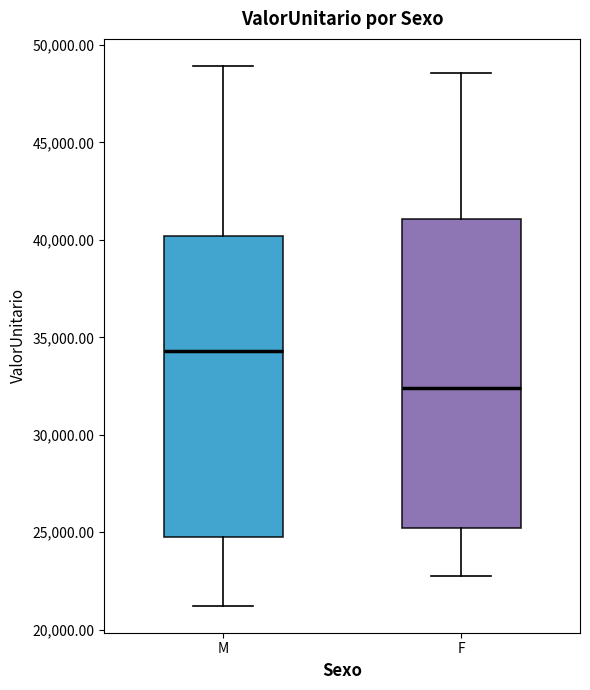

Reading left to right, transcribe this box plot: for each box, give where its median line is, the range the box spans, and where its two whiskers end, as read against the y-axis. The values are not printed on the chart, so give them approximately, as read against the axis.

M: median 34500, box 24500 to 40000, whiskers 21000 to 49000
F: median 32500, box 25000 to 41000, whiskers 23000 to 48500